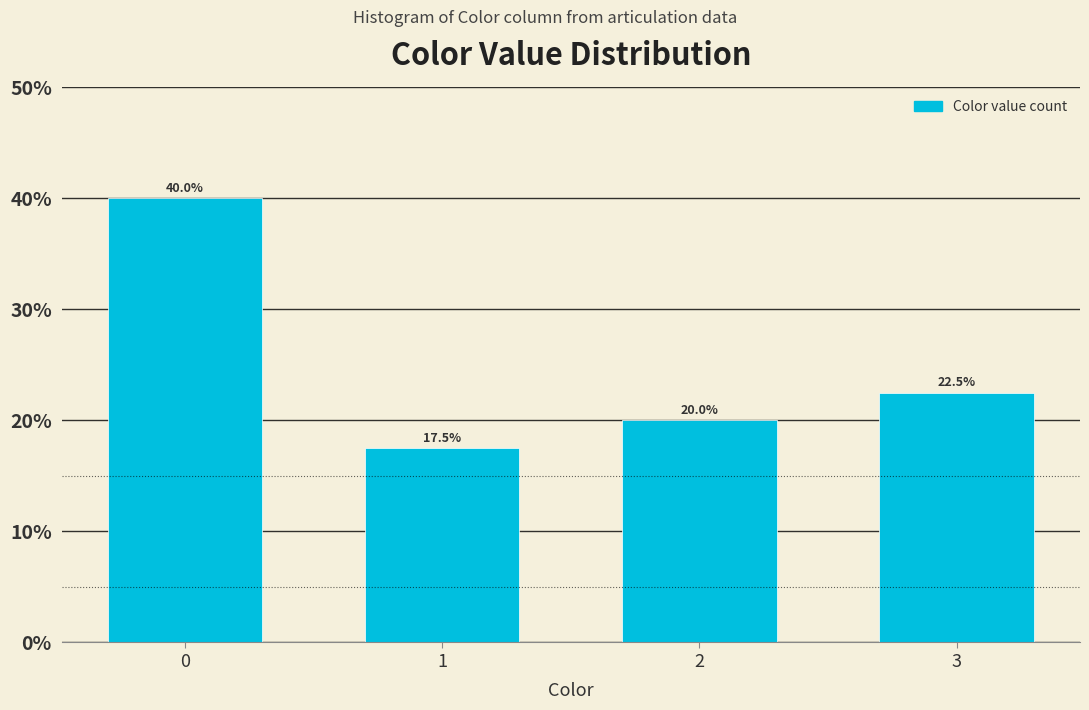

Reading left to right, list all the values displayed in this chart.

40.0	17.5	20.0	22.5